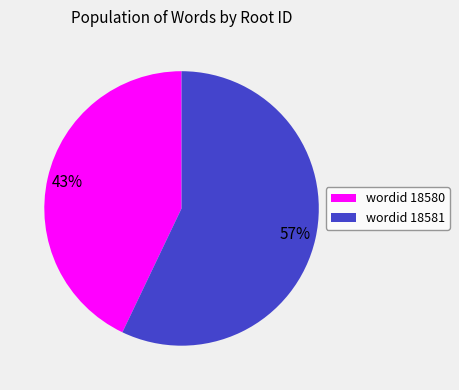

Is it true that wordid 18581 is 62% of the pie?

False